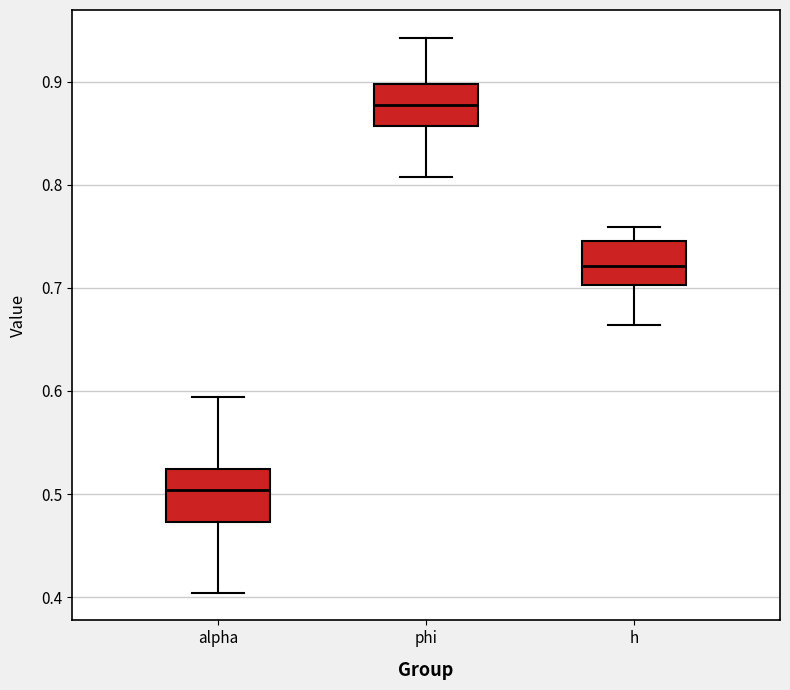

Reading left to right, read every box against the y-axis: the position of its median line, the range the box covers, and the ends of its whiskers. The values are not printed on the chart, so give them approximately, as read against the axis.

alpha: median 0.50, box 0.47 to 0.52, whiskers 0.40 to 0.59
phi: median 0.88, box 0.86 to 0.90, whiskers 0.81 to 0.94
h: median 0.72, box 0.70 to 0.75, whiskers 0.66 to 0.76